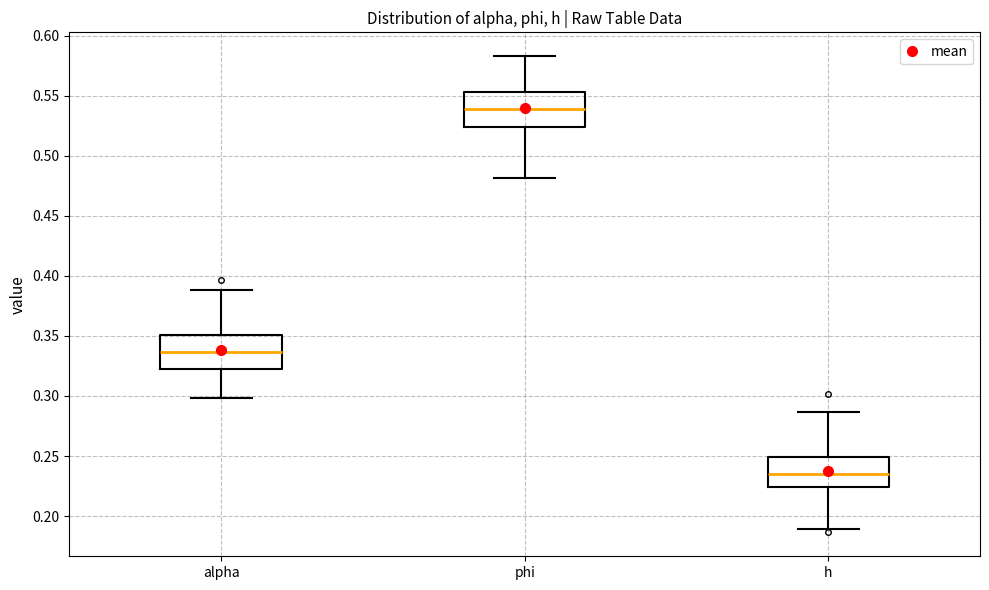

Which box has the highest median line?

phi